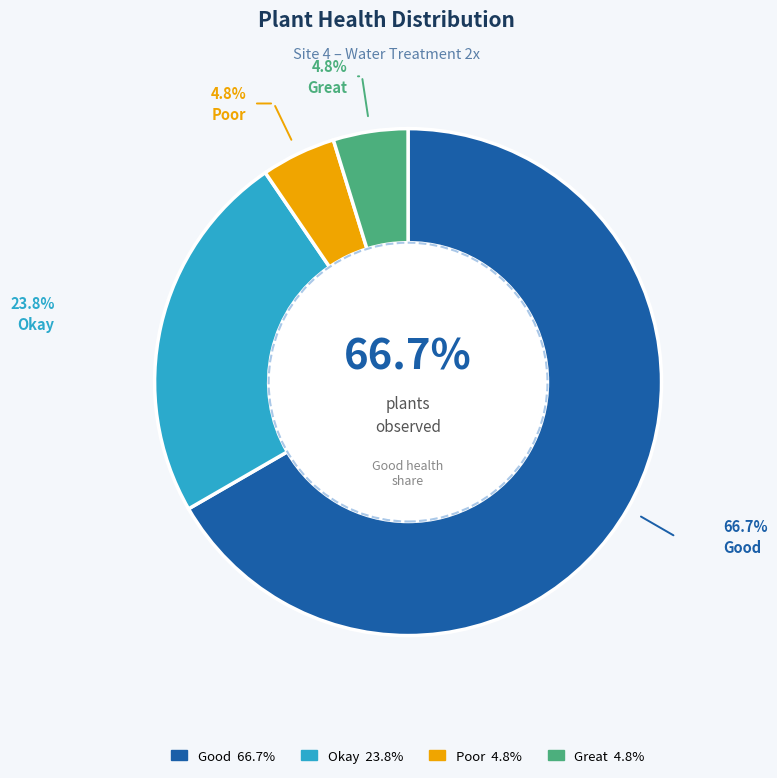

Is there any slice that represents more than half of the pie?

Yes